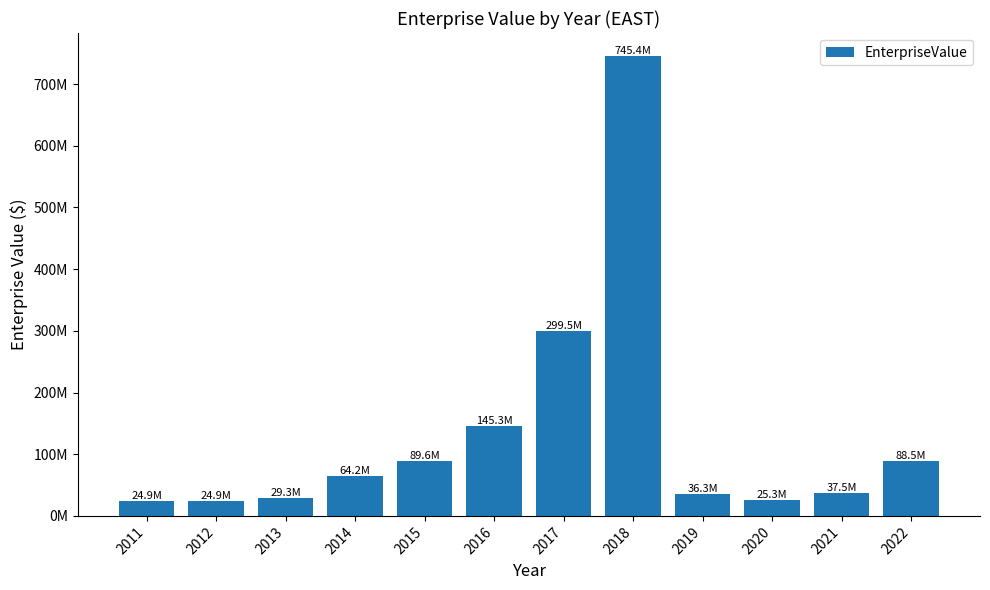

True or false: the data shows 299536417.2 at 2017.

True